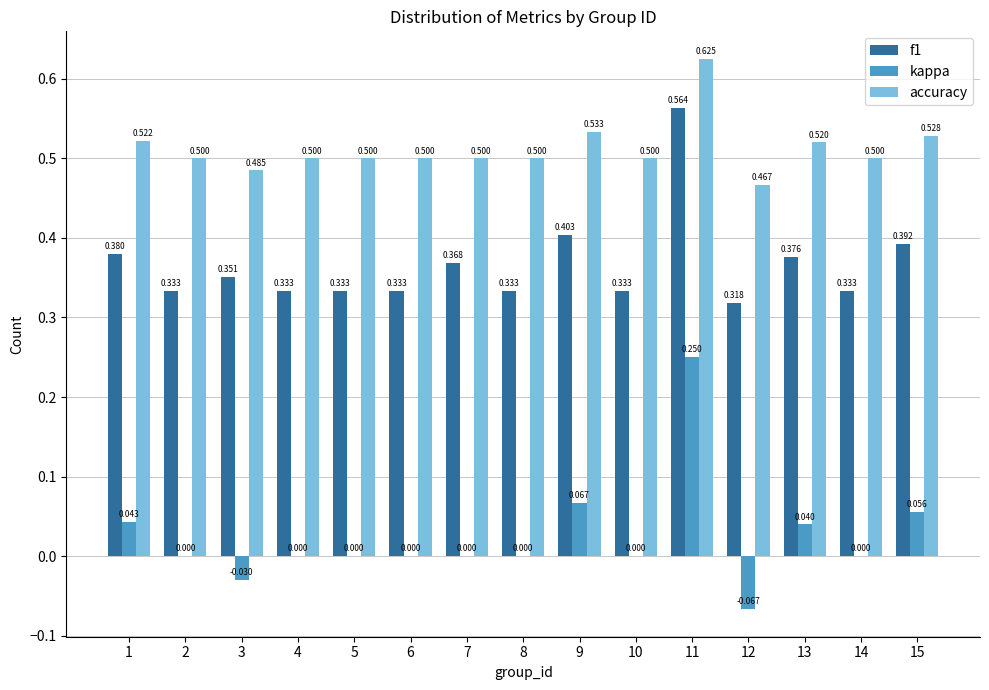

Which series has the largest total across all categories?

accuracy